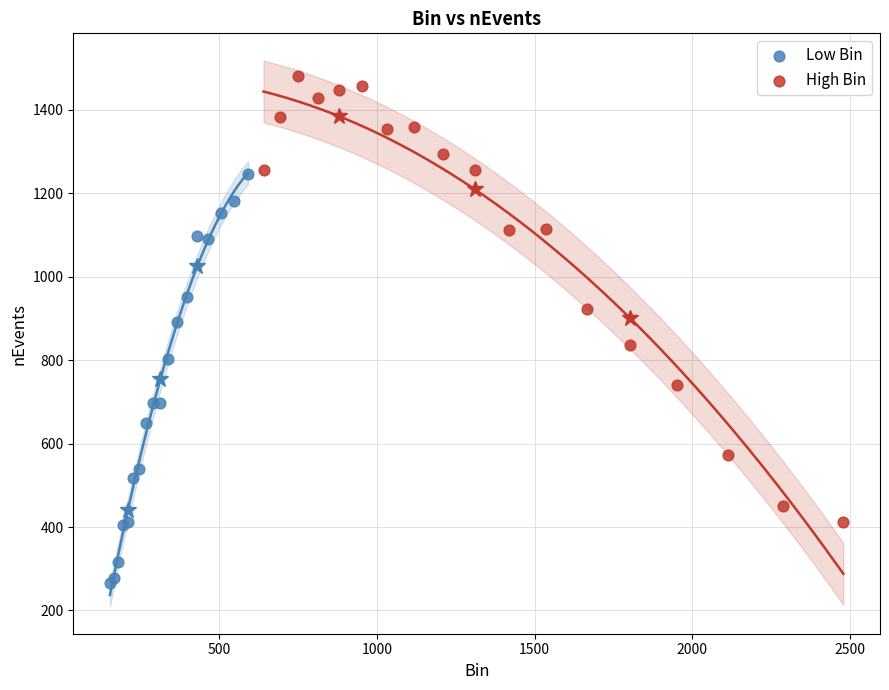

What are all the series names shown in the legend?

Low Bin, High Bin